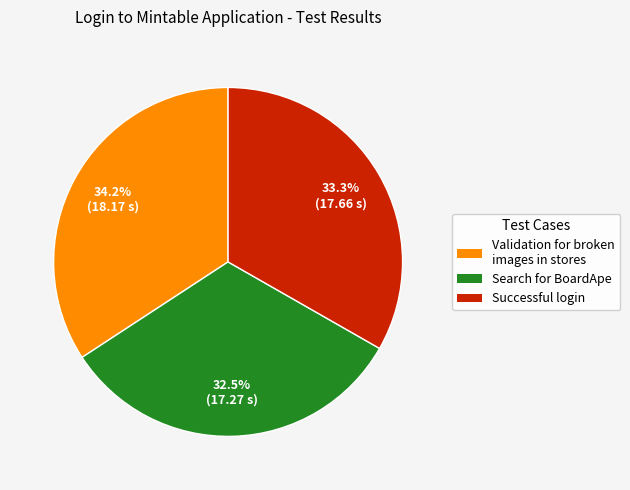

To the nearest percent, what percentage of the pie is Validation for broken images in stores?

34%